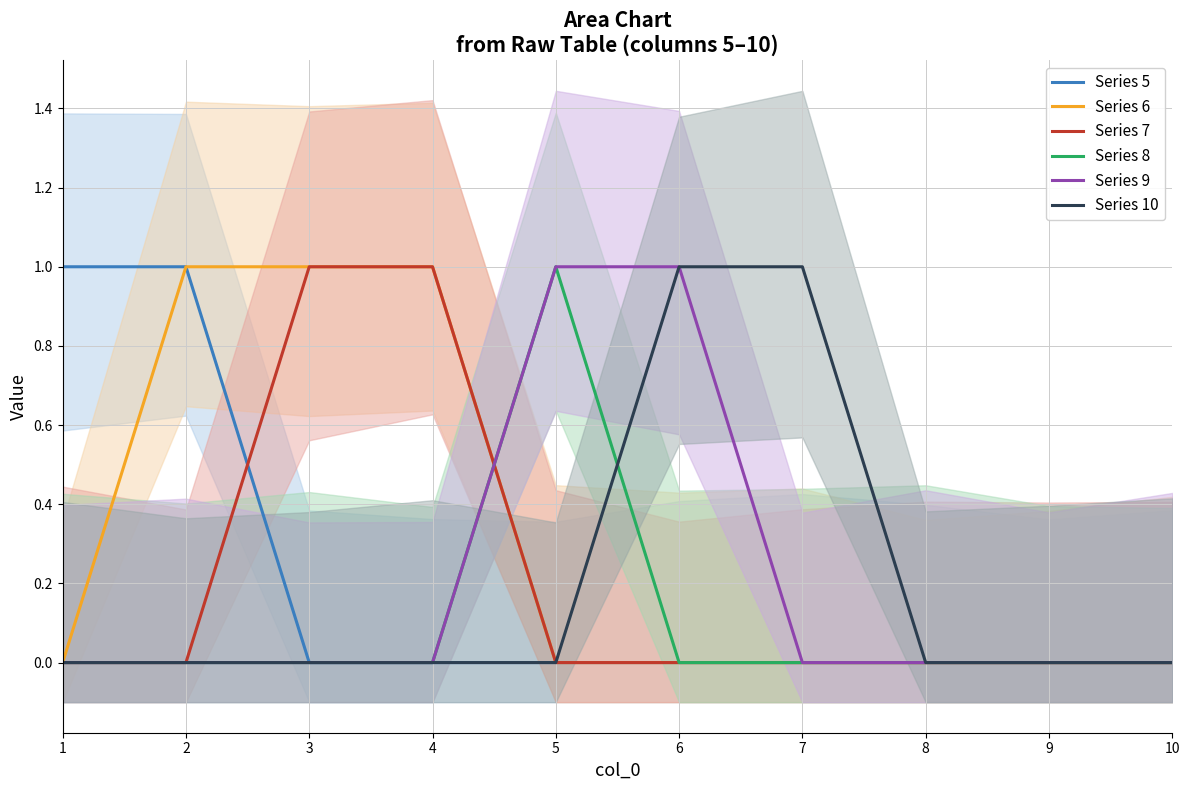

Reading left to right, extract all data points from this chart.

Series 5: 1=1	2=1	3=0	4=0	5=0	6=0	7=0	8=0	9=0	10=0
Series 6: 1=0	2=1	3=1	4=1	5=0	6=0	7=0	8=0	9=0	10=0
Series 7: 1=0	2=0	3=1	4=1	5=0	6=0	7=0	8=0	9=0	10=0
Series 8: 1=0	2=0	3=0	4=0	5=1	6=0	7=0	8=0	9=0	10=0
Series 9: 1=0	2=0	3=0	4=0	5=1	6=1	7=0	8=0	9=0	10=0
Series 10: 1=0	2=0	3=0	4=0	5=0	6=1	7=1	8=0	9=0	10=0